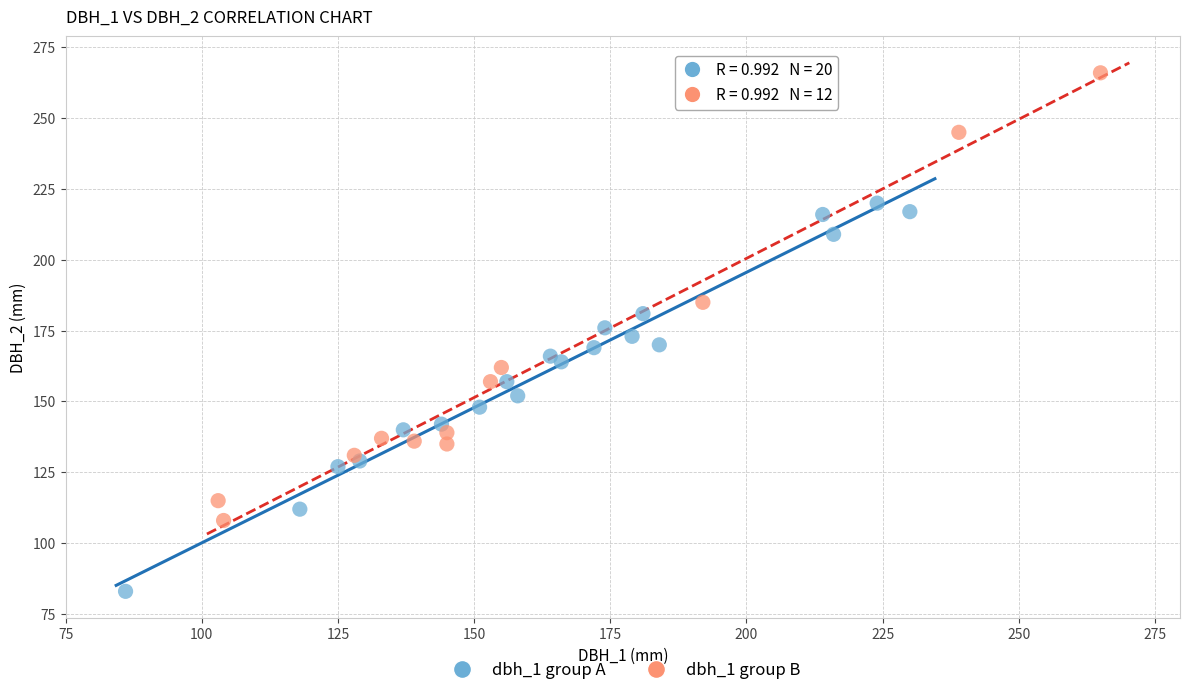

What are all the series names shown in the legend?

dbh_1 group A, dbh_1 group B